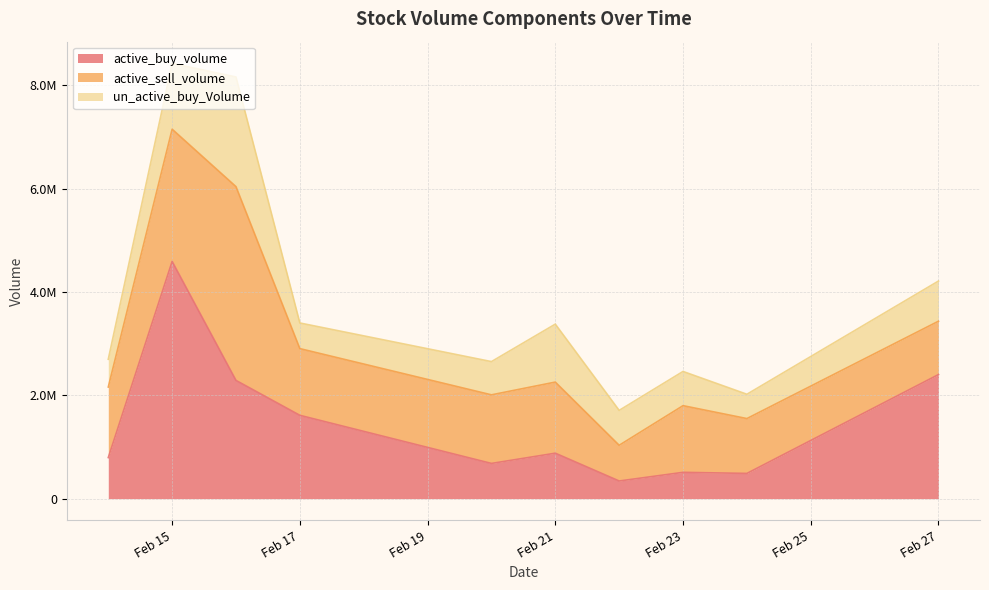

Count the number of categories in the chart.

10